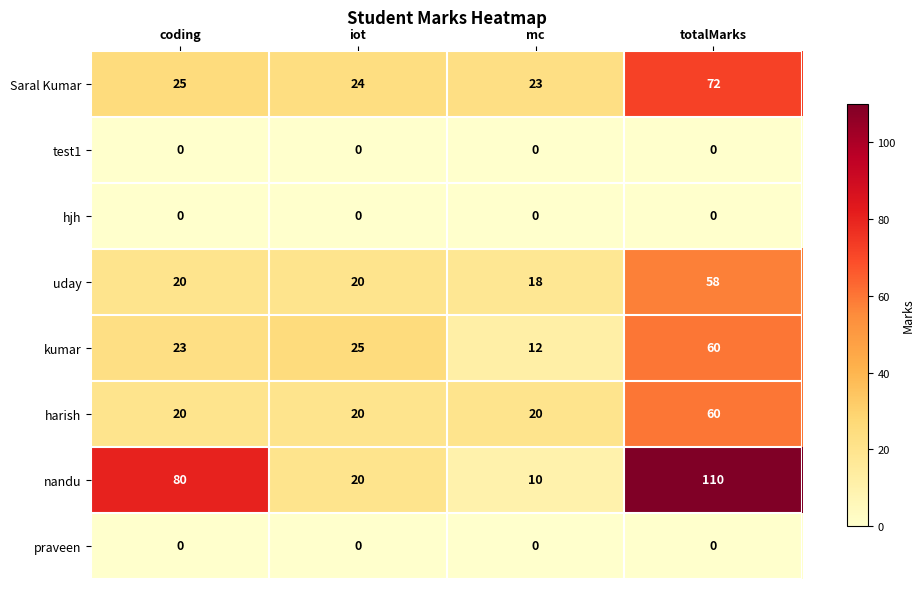

The value of Saral Kumar at mc is 38. True or false?

False